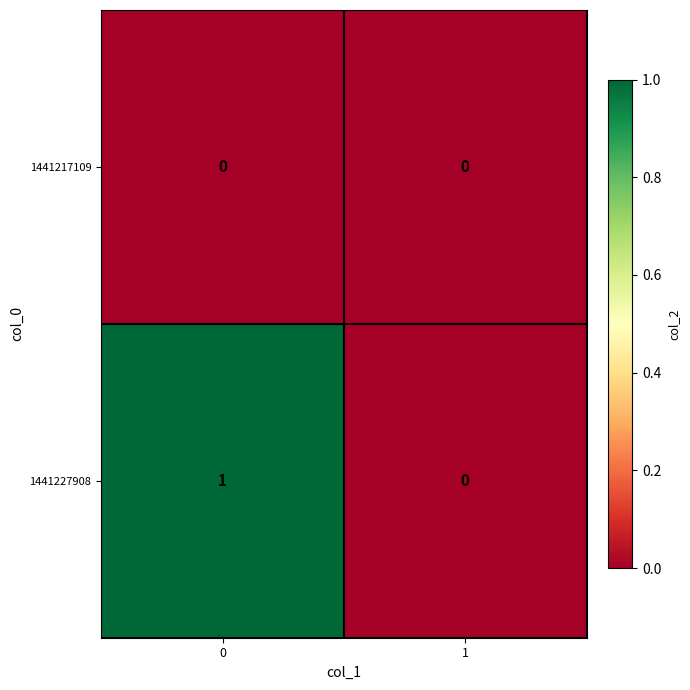

The value of 1441227908 at 1 is 0. True or false?

True